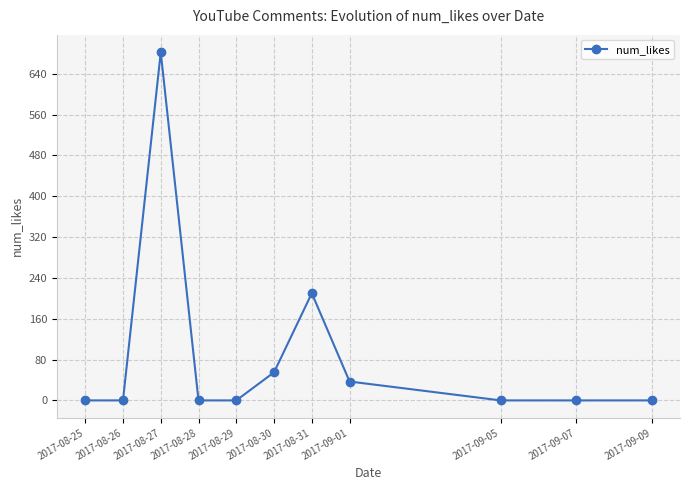

Is it true that the value at 2017-09-07 is 413?

False